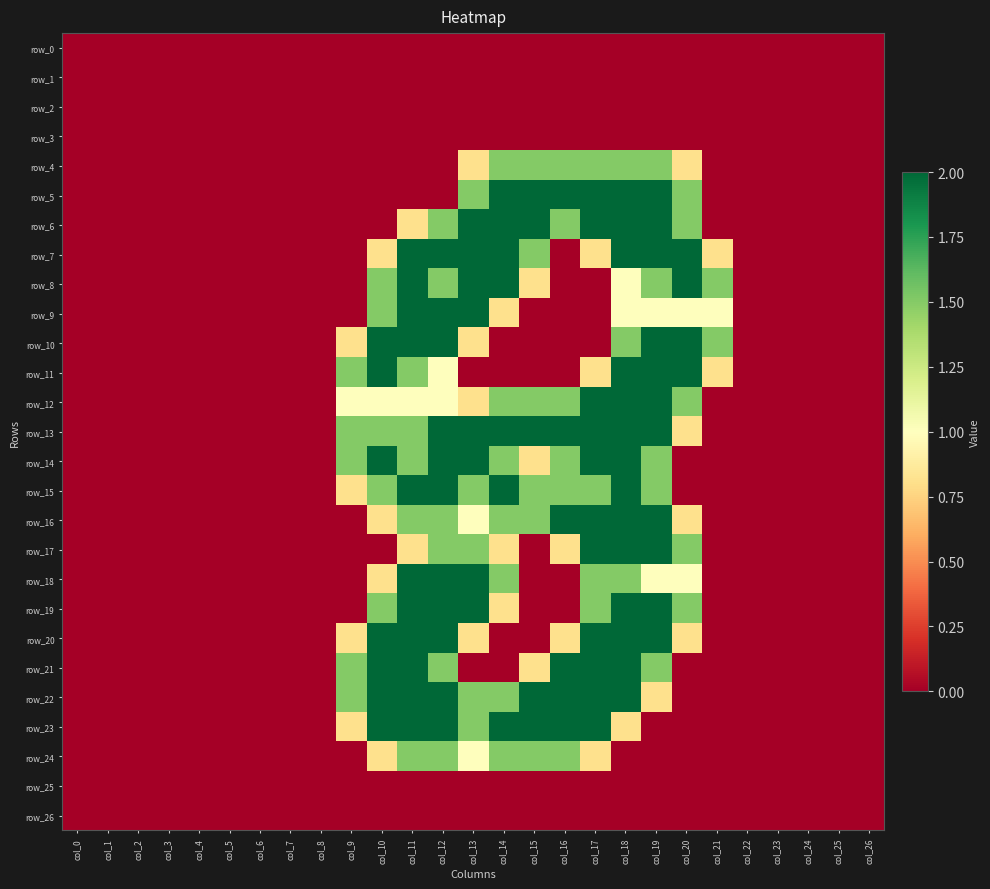

The value of row_3 at col_4 is 0.0. True or false?

True